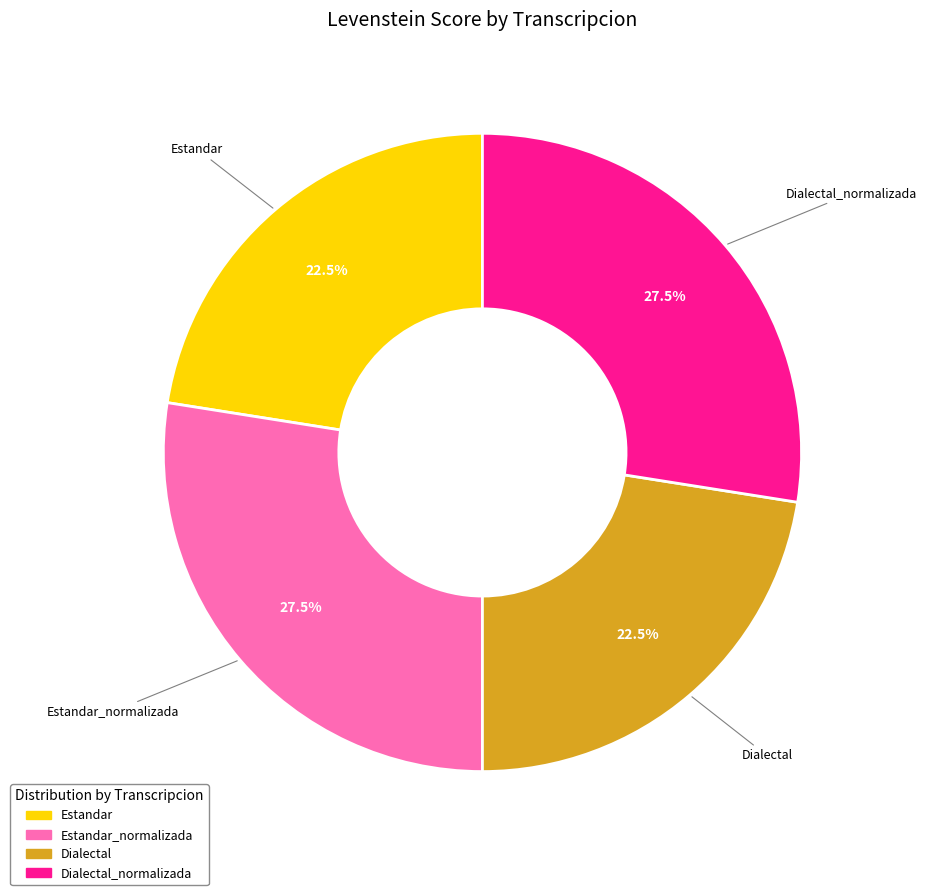

Does any single category account for the majority?

No